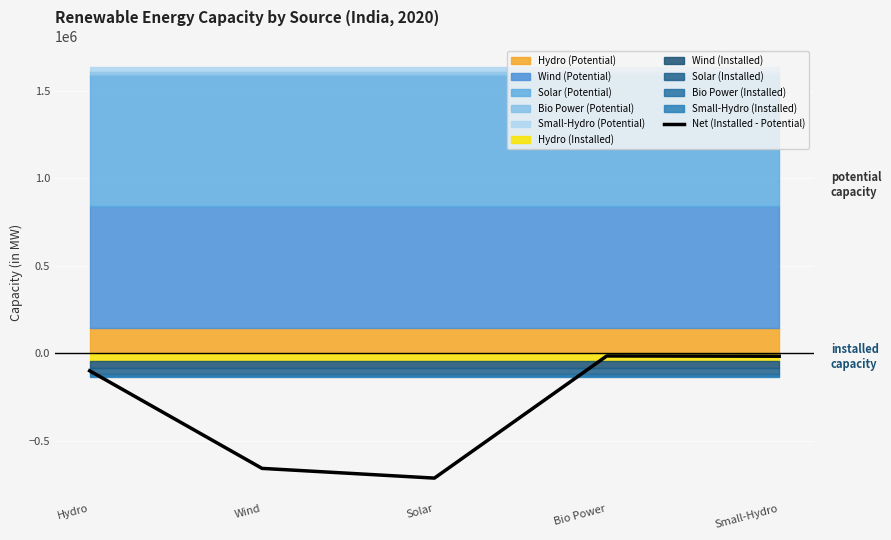

How many interior local valleys (lower than both neighbors) does the data have?

1